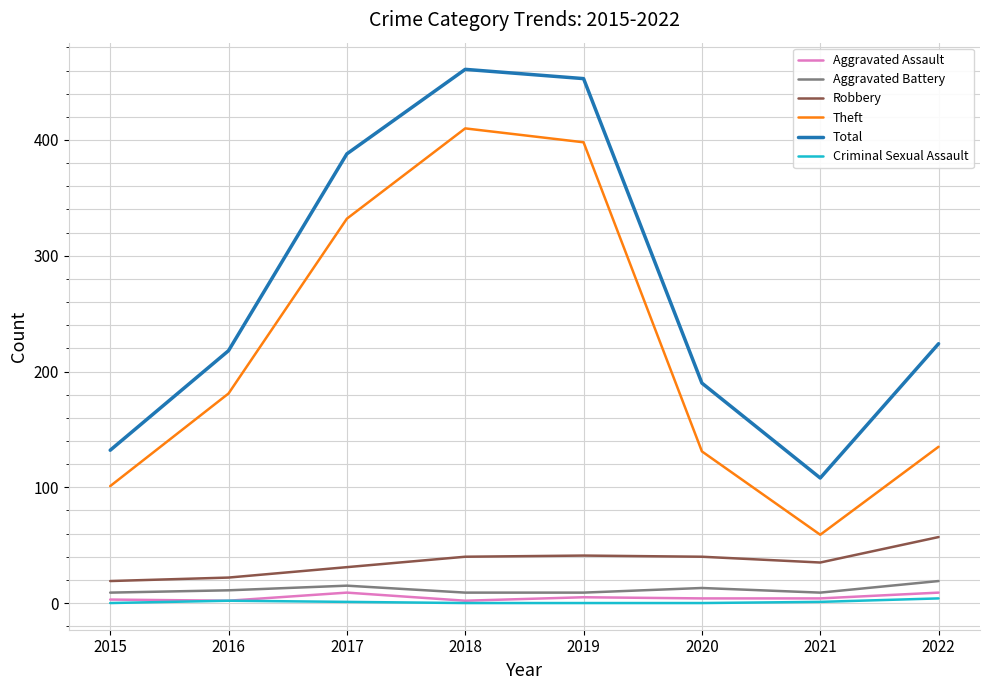

Which series has the largest range (max minus min)?

Total